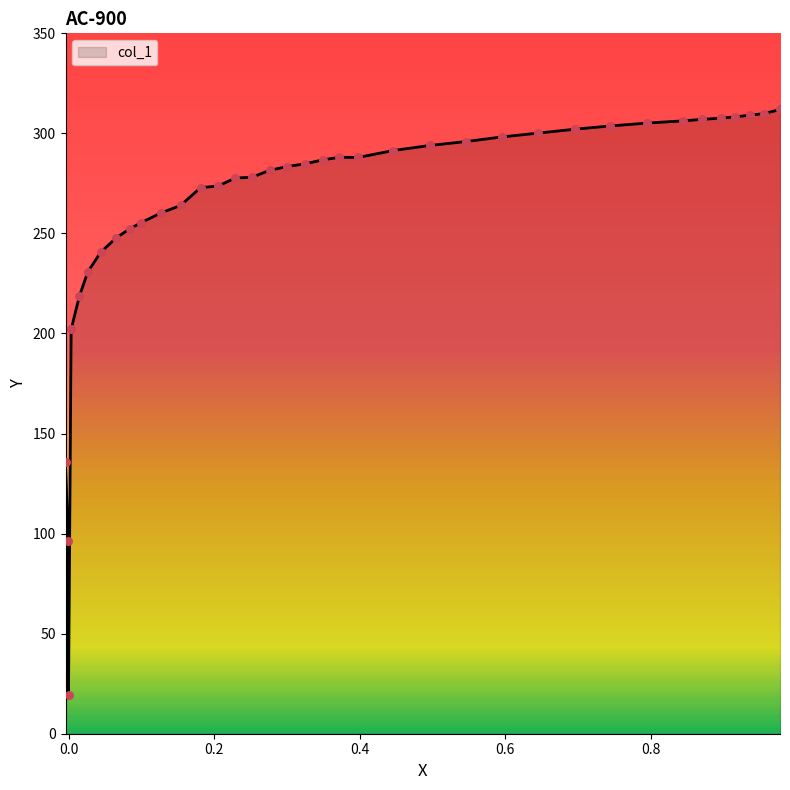

What is the minimum value shown in the chart?

19.2